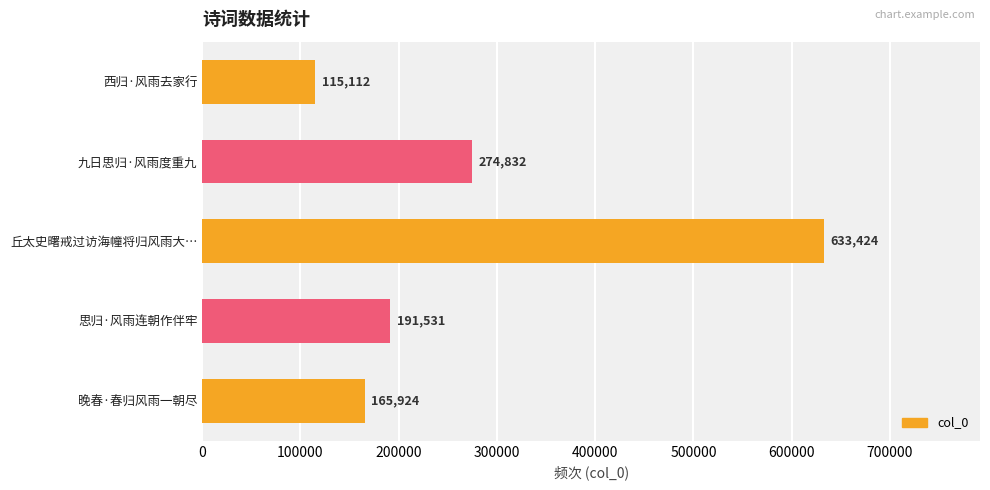

At which label is the value closest to 374268?

九日思归·风雨度重九